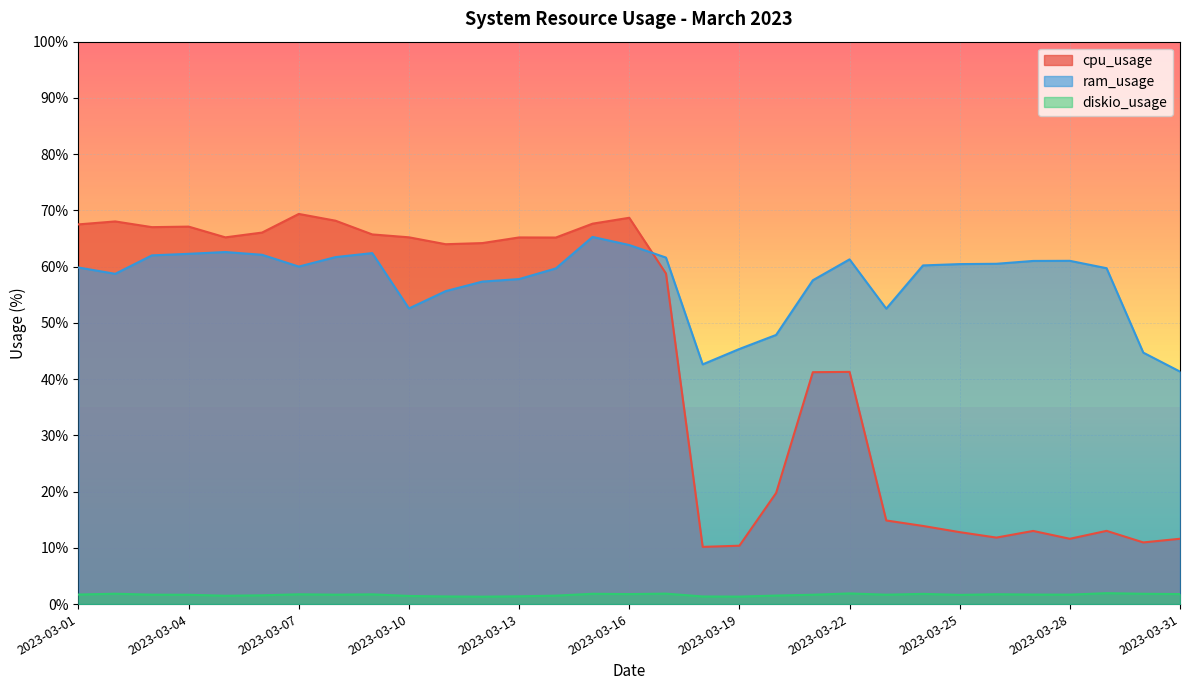

Does the chart display data point markers on the line(s)?

No